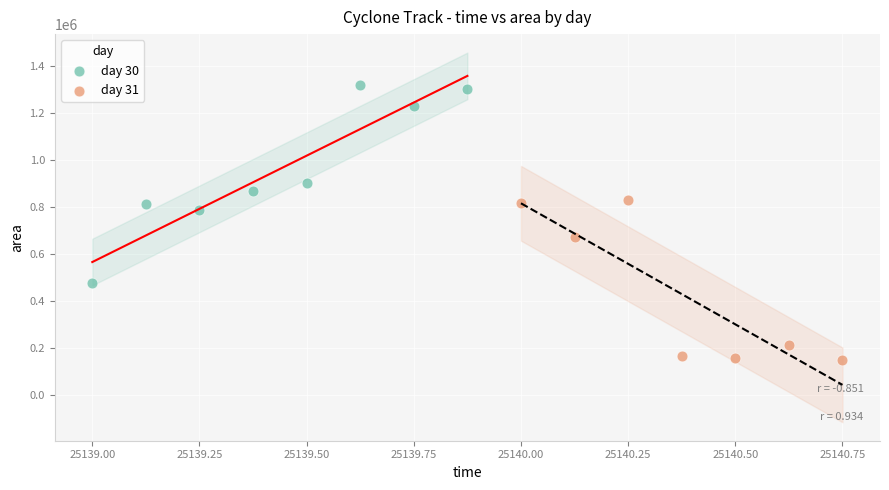

Which series has the widest spread of Y values?

day 30